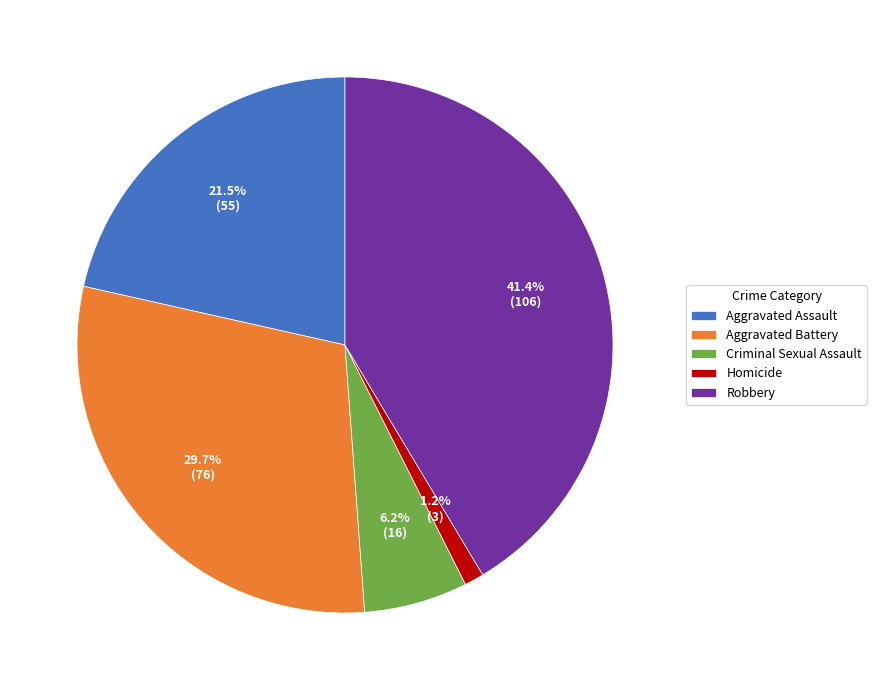

Does Robbery represent more than half of the total?

No